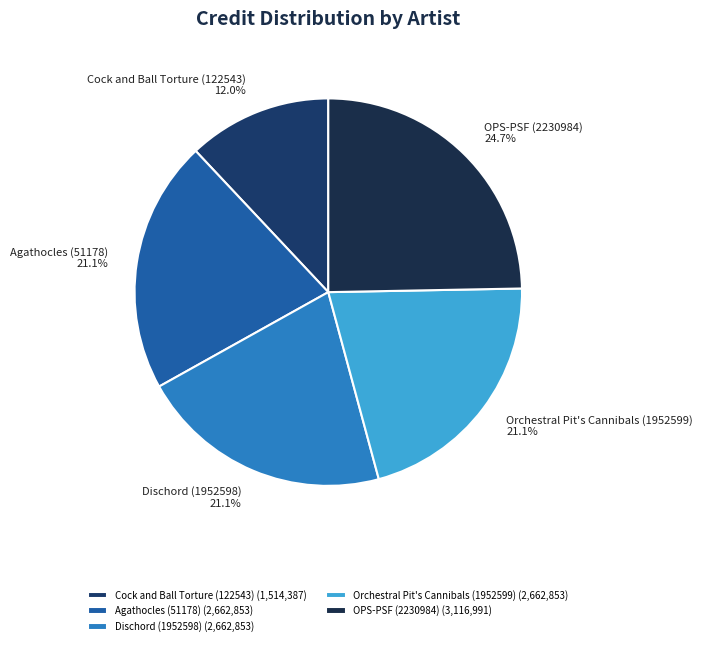

The Cock and Ball Torture (122543) slice represents 12% of the pie. True or false?

True